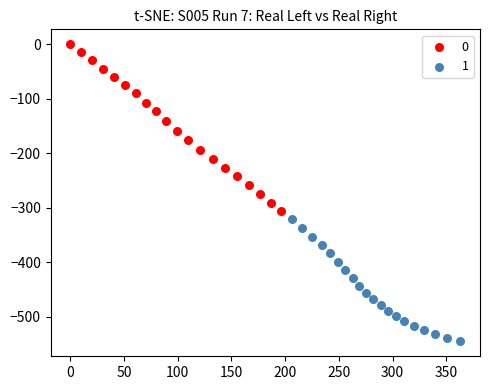

What are all the series names shown in the legend?

0, 1